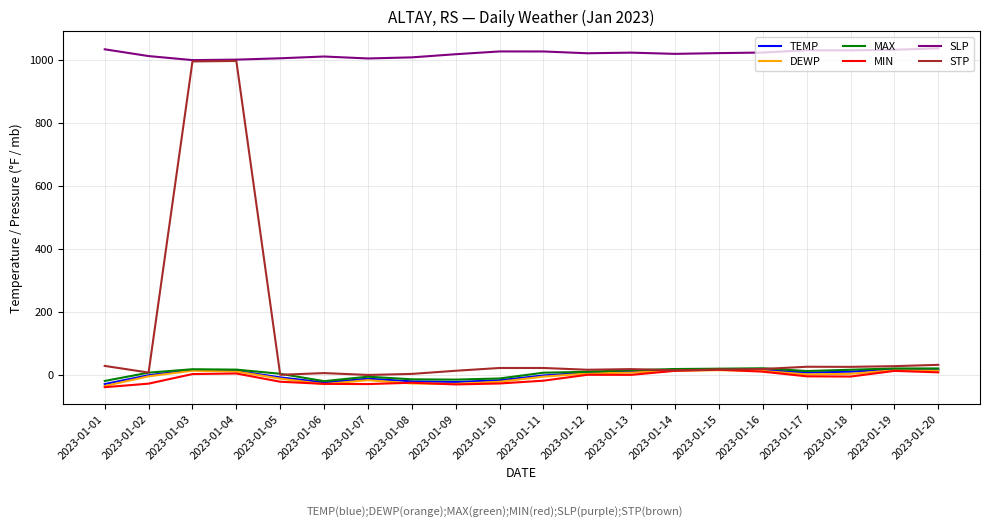

Which series has the widest spread of values?

STP